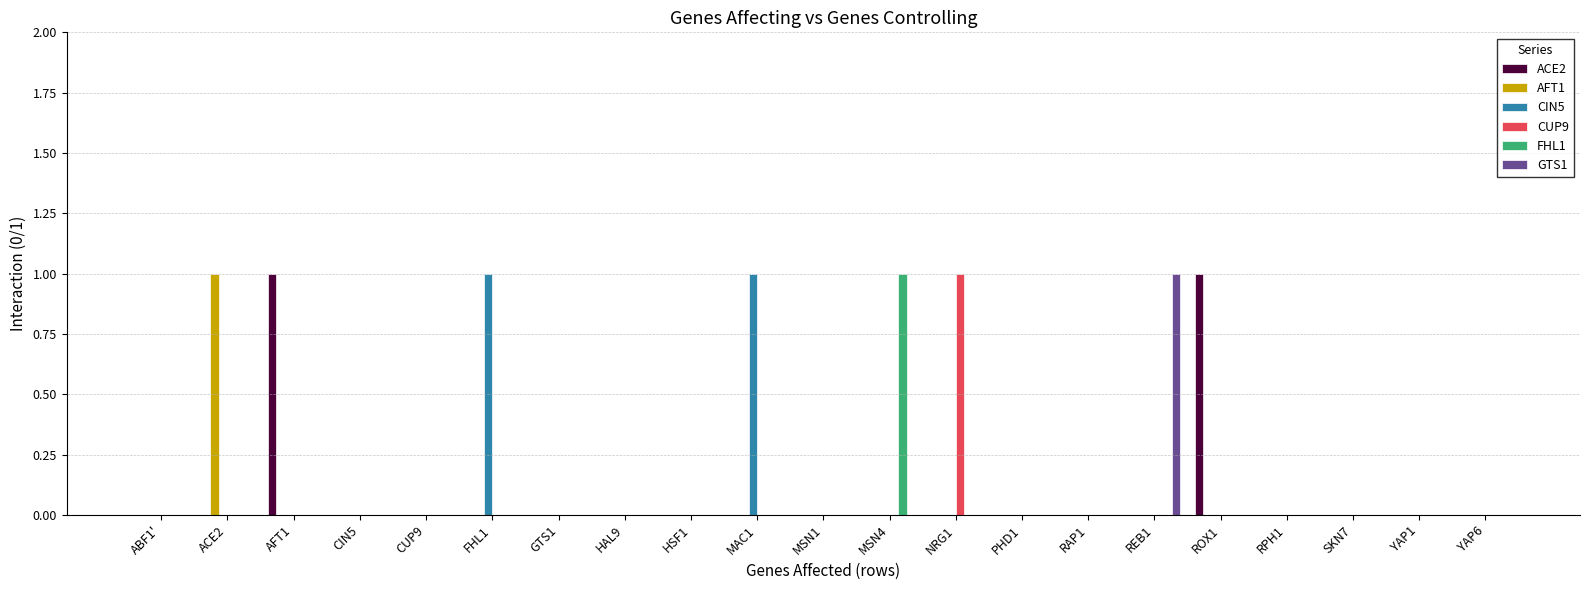

How many groups of bars are there?

21